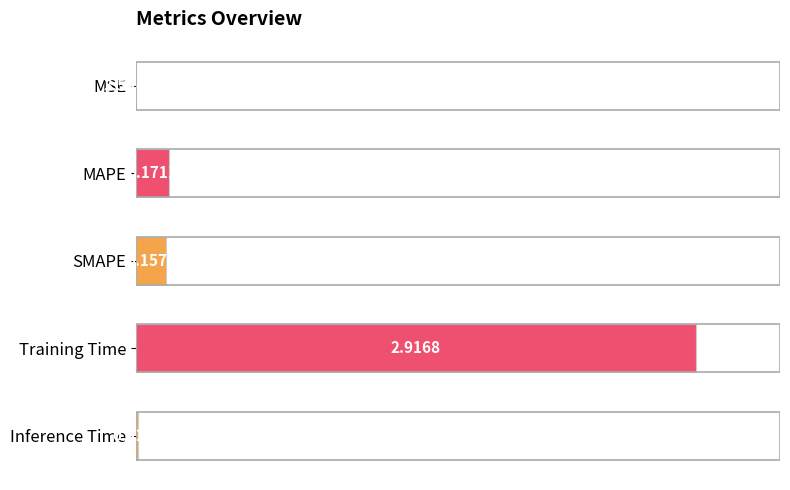

Are the bars horizontal?

Yes